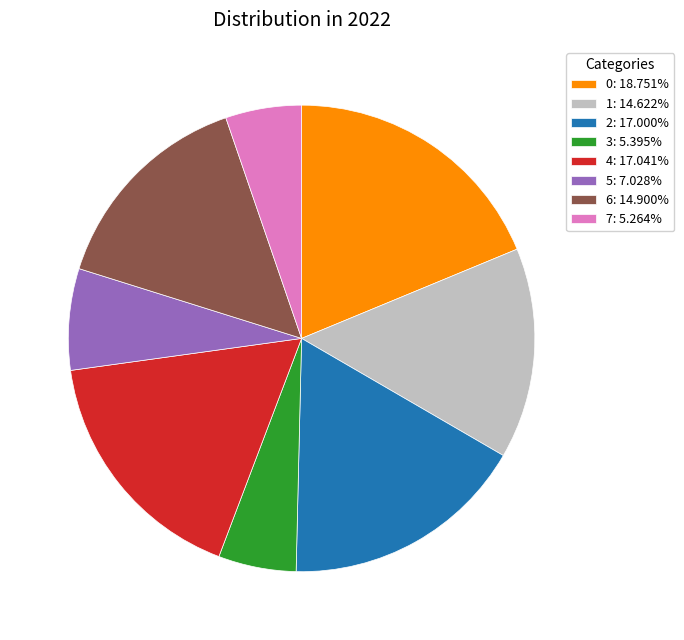

Count the number of slices in the pie.

8